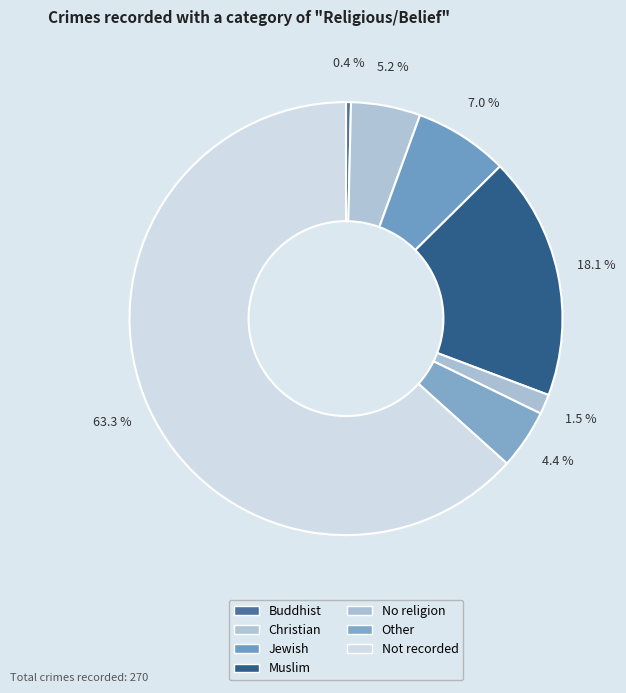

Between Buddhist and Christian, which is larger?

Christian